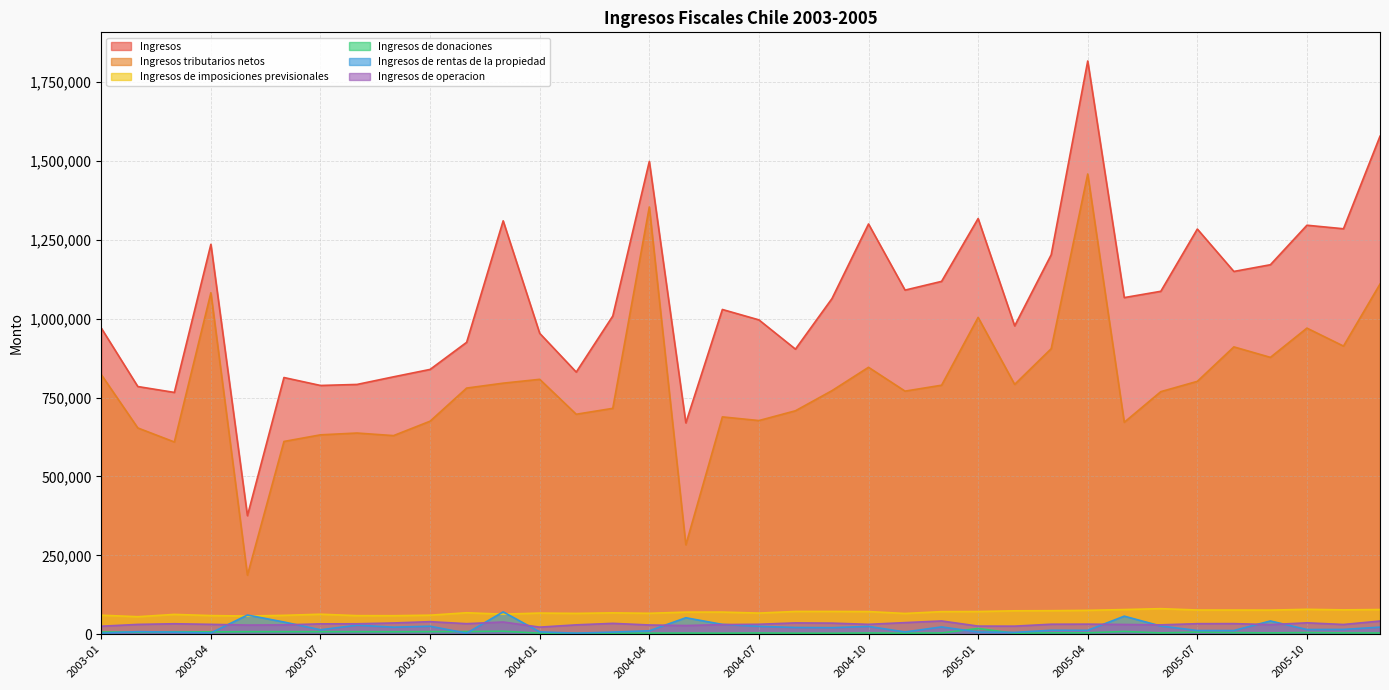

What is the difference between the maximum and minimum values in the Ingresos de imposiciones previsionales series?

25508